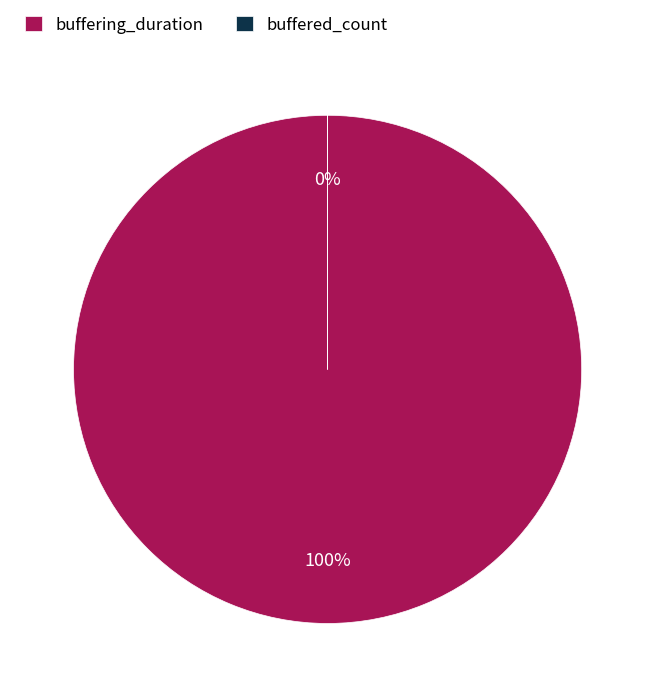

Which category has the smallest portion of the pie?

buffered_count